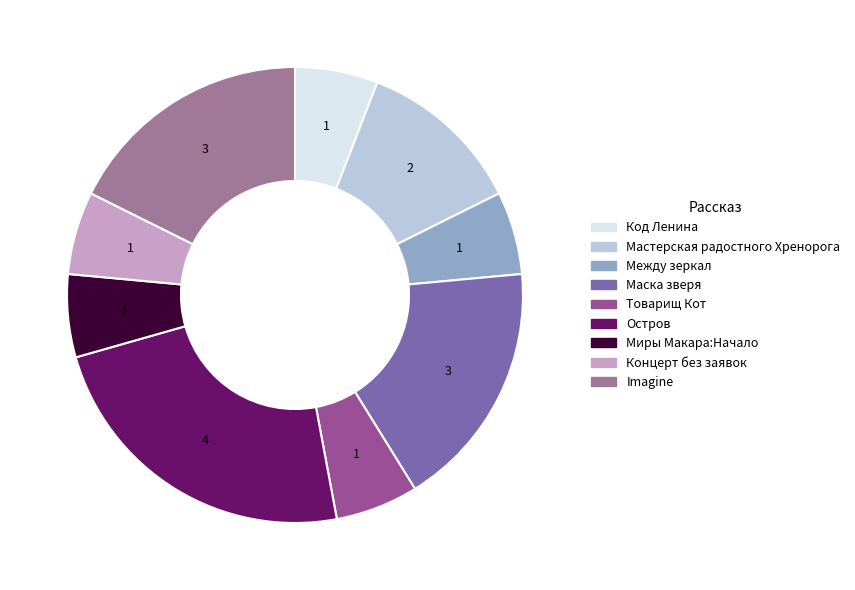

Count the number of slices in the pie.

9